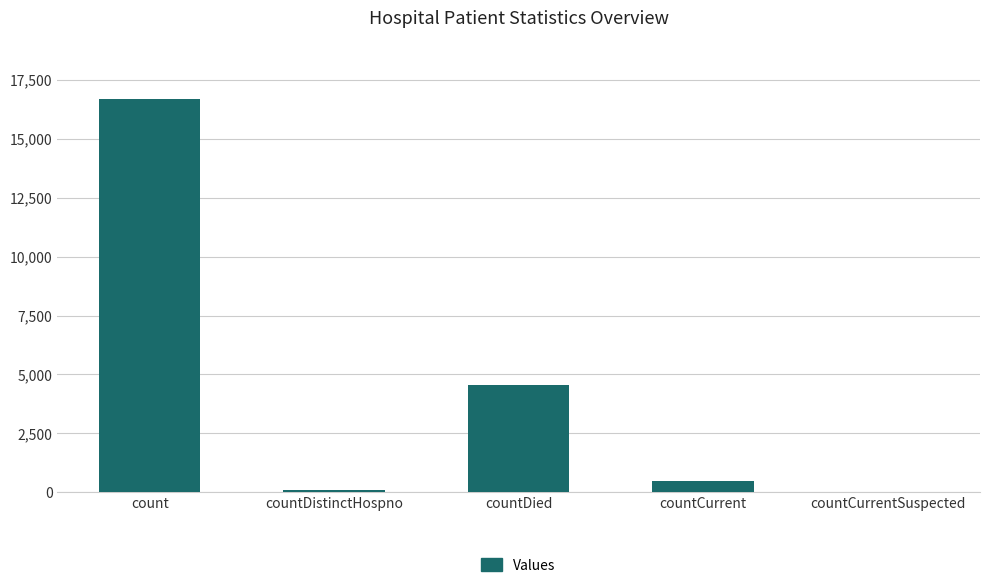

How many distinct data groups are displayed?

1